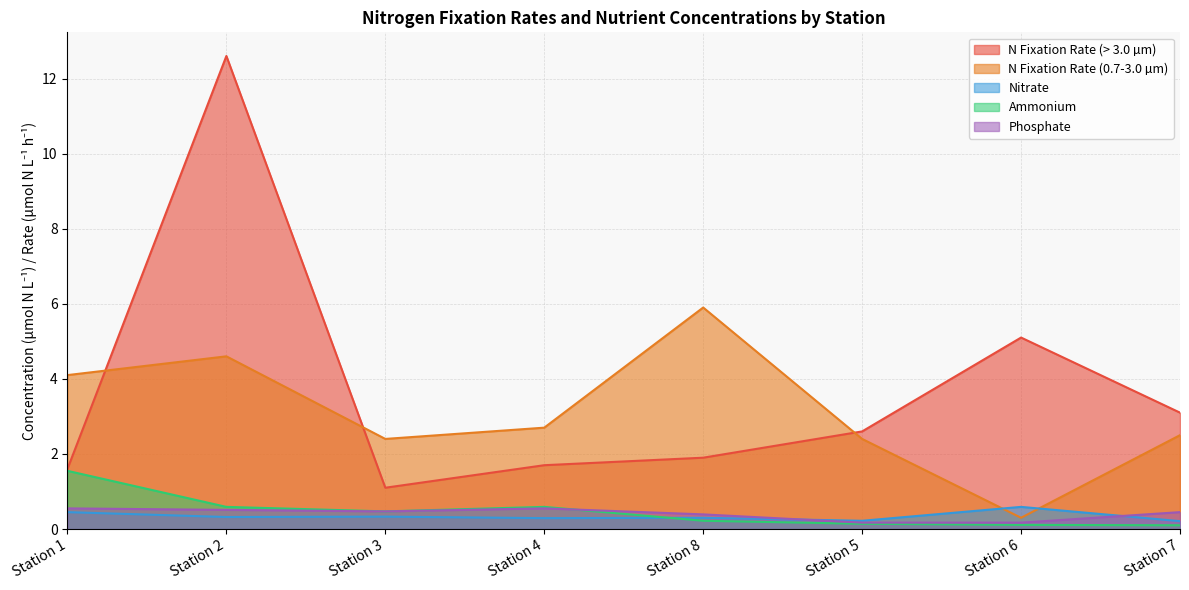

True or false: Ammonium and Nitrate intersect in this chart.

True